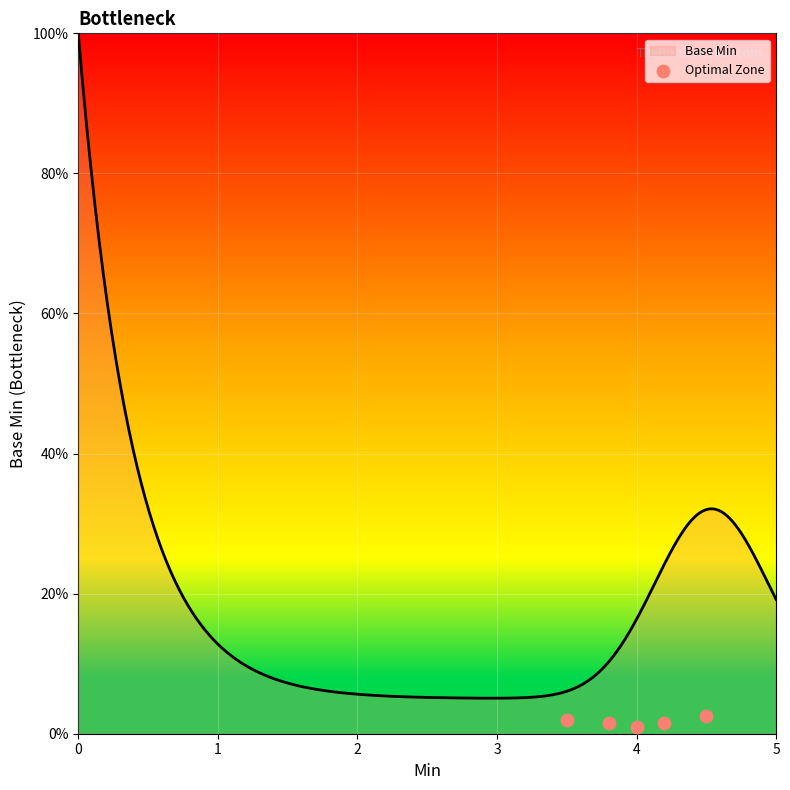

Which has a higher value, 2 or 1?

1